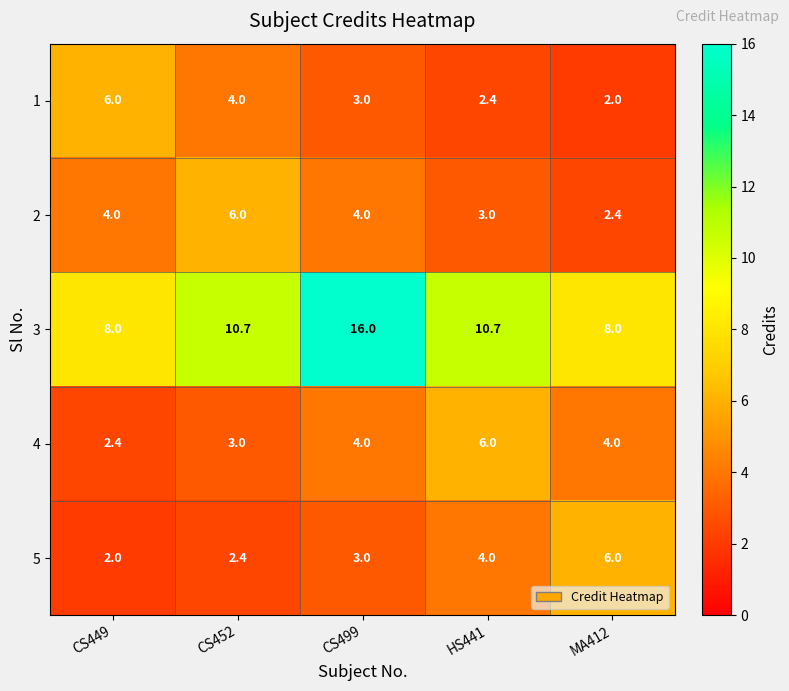

What is the minimum value shown in the chart?

2.0